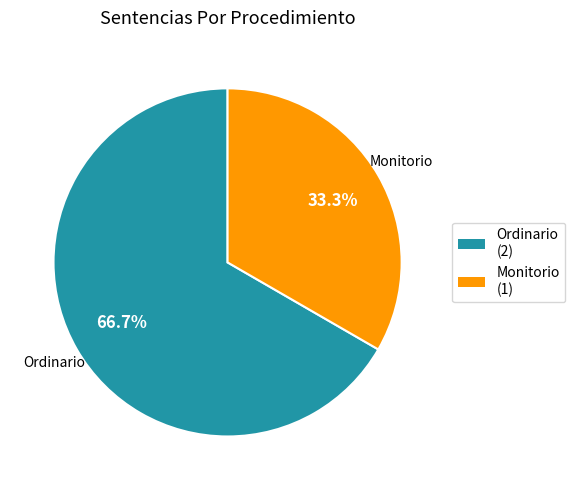

What percentage do Monitorio and Ordinario together represent?

100.0%